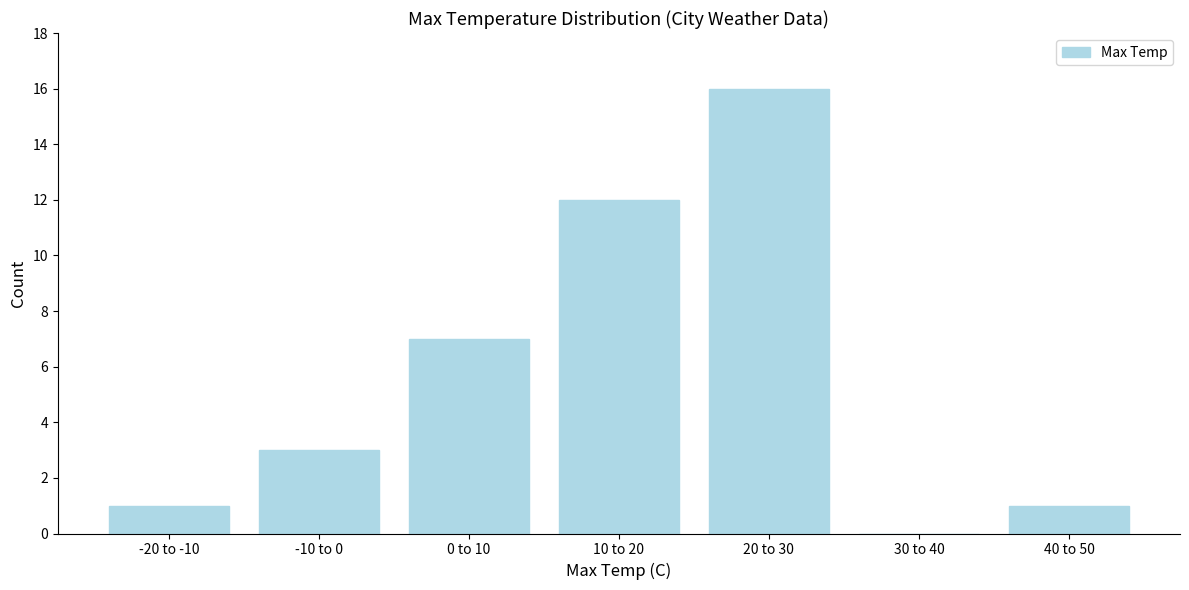

Reading left to right, list all the values displayed in this chart.

-20 to -10=1	-10 to 0=3	0 to 10=7	10 to 20=12	20 to 30=16	30 to 40=0	40 to 50=1